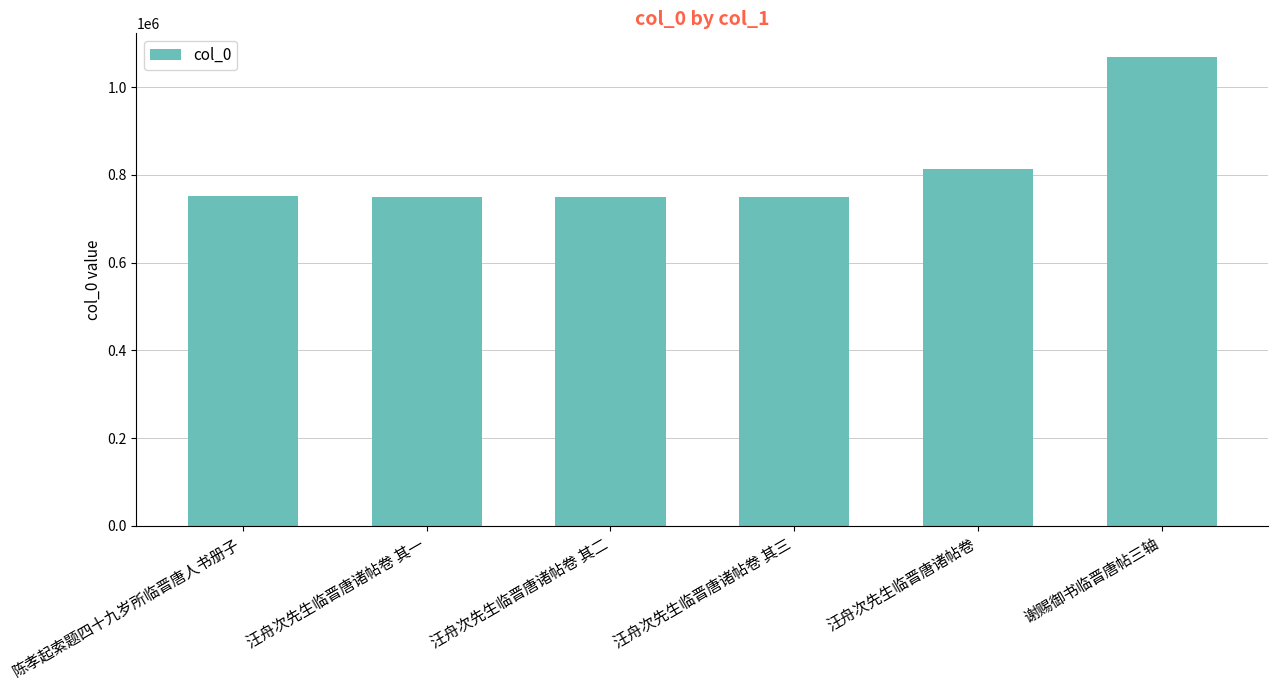

What is the average value?

813841